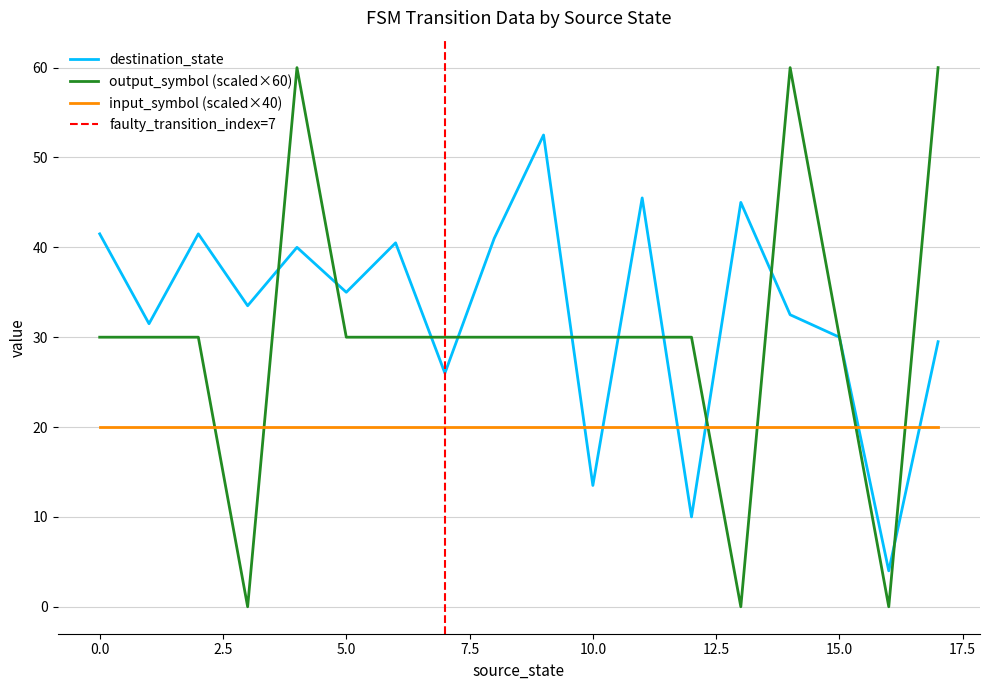

True or false: destination_state and input_symbol (scaled×40) cross at least once.

True